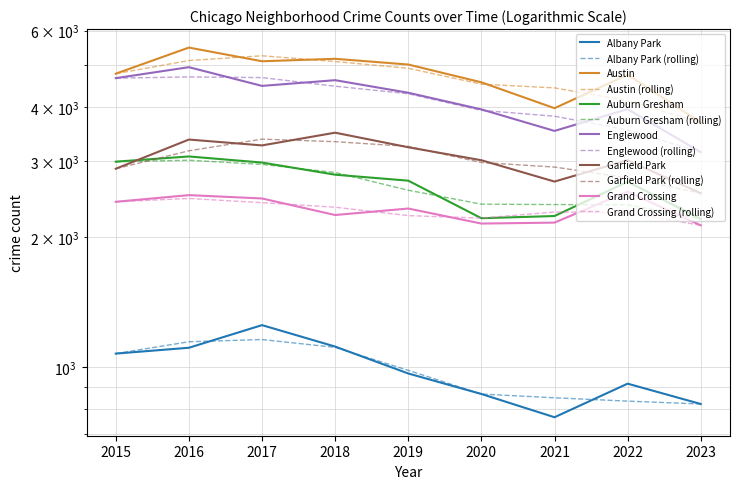

Is this an area chart (filled region under the line)?

No